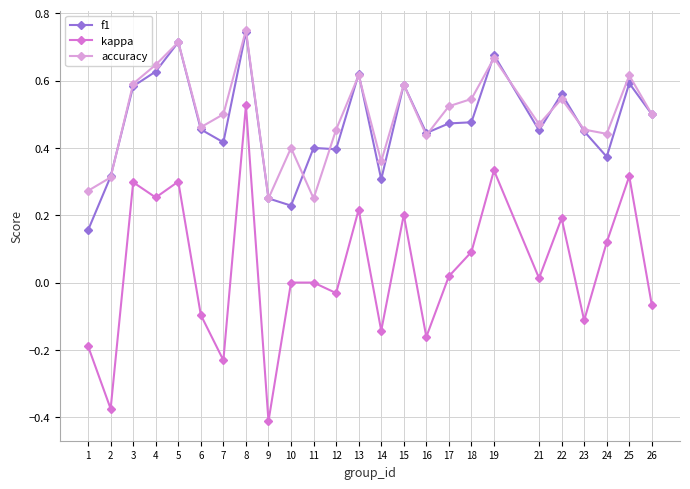

What are all the series names shown in the legend?

f1, kappa, accuracy